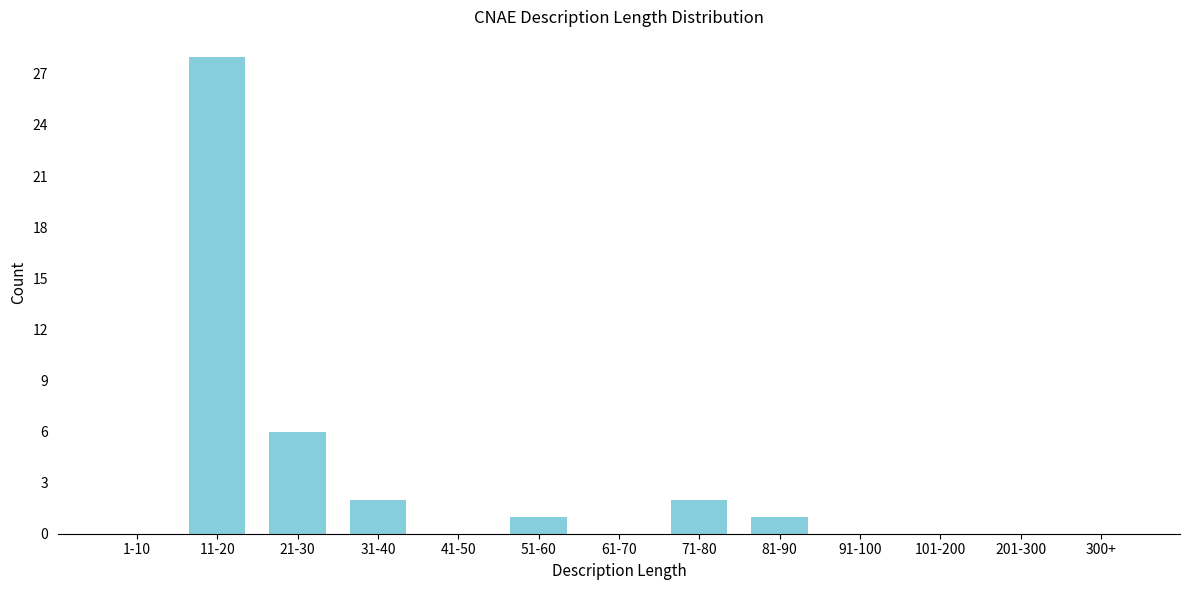

Reading left to right, extract all data points from this chart.

1-10=0	11-20=28	21-30=6	31-40=2	41-50=0	51-60=1	61-70=0	71-80=2	81-90=1	91-100=0	101-200=0	201-300=0	300+=0